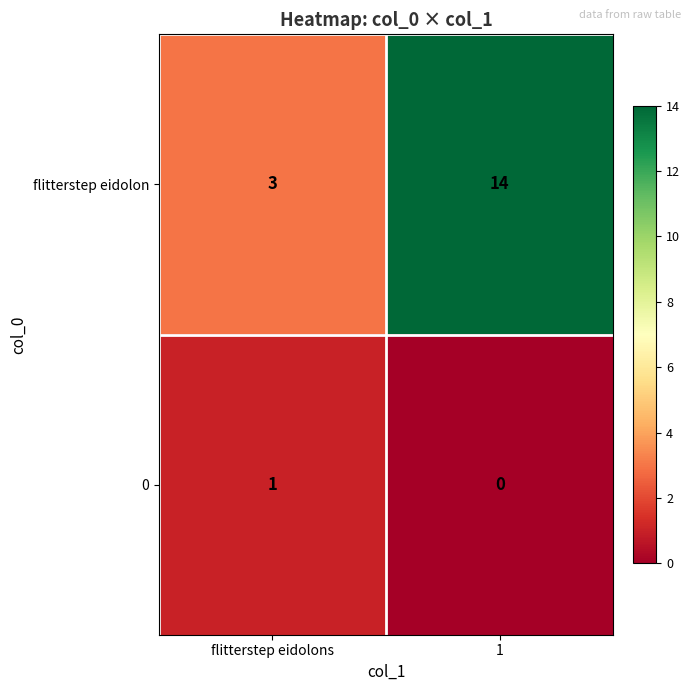

What is the total value across all series at 1?

14